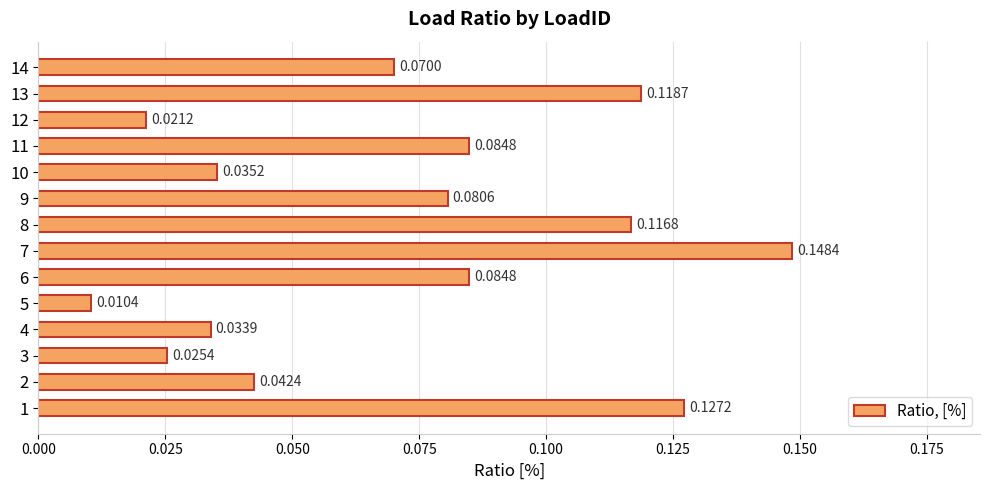

At which label is the value closest to 0?

5